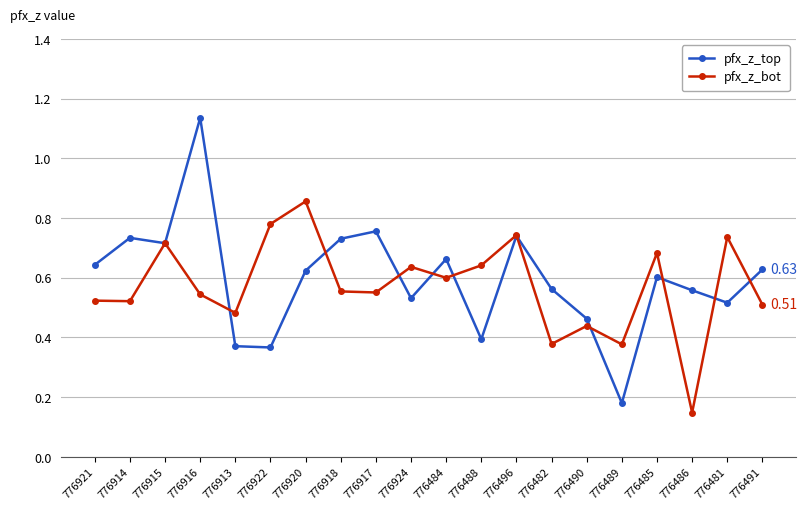

At which category is the sum across all series the highest?

776916